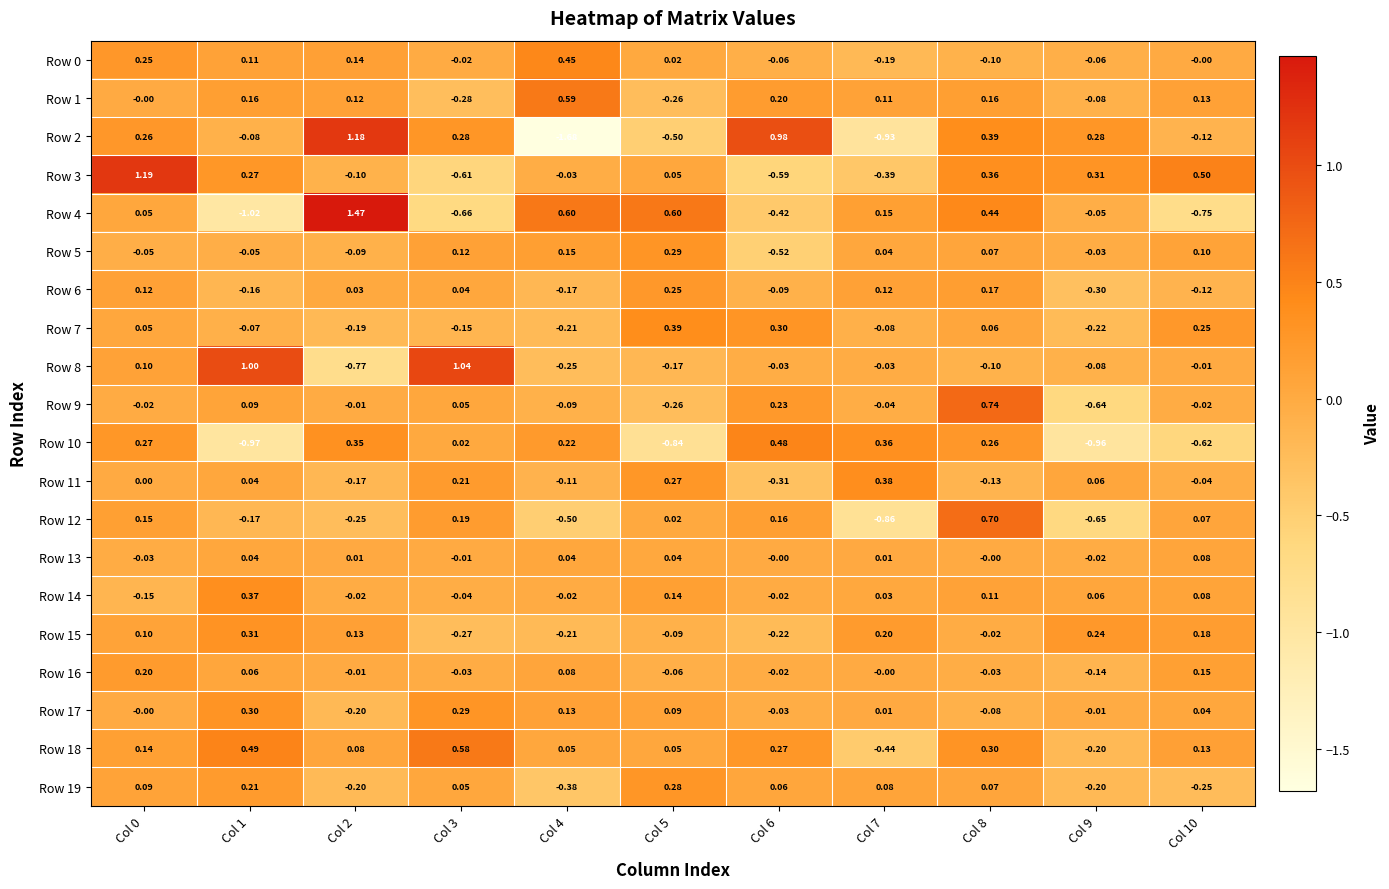

Is the value of Row 11 at Col 10 greater than the value of Row 4 at Col 3?

Yes